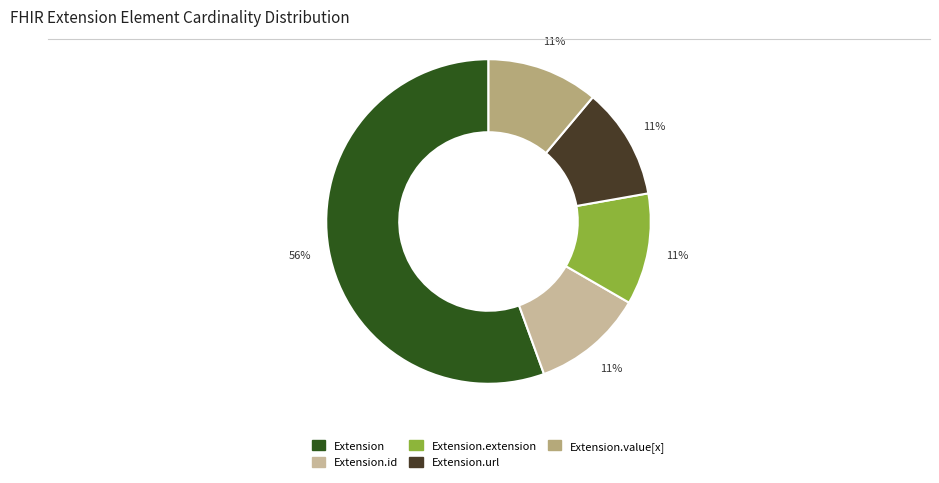

Does Extension.id represent more than half of the total?

No